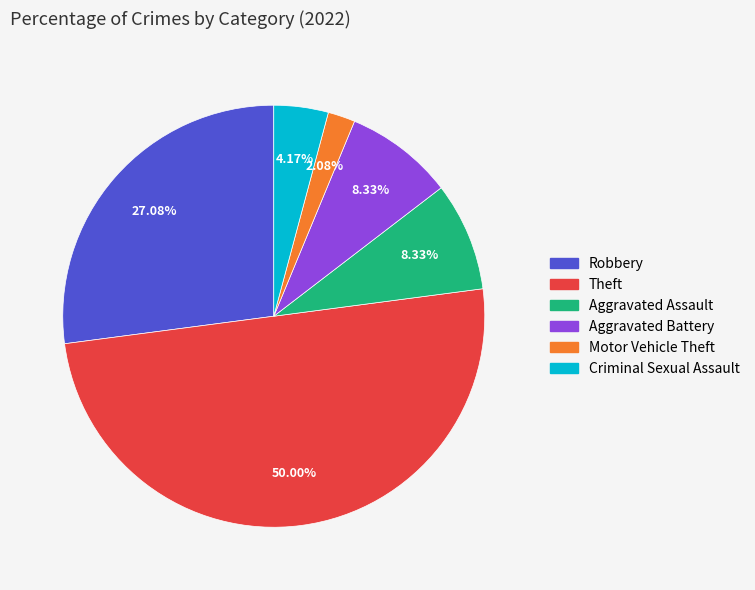

Count the number of slices in the pie.

6